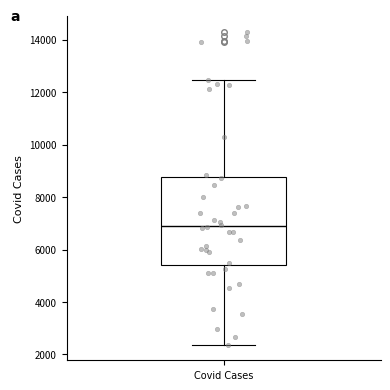

Where does the upper whisker of the box for Covid Cases end on the y-axis? The values are not printed on the chart, so give them approximately, as read against the axis.

12400